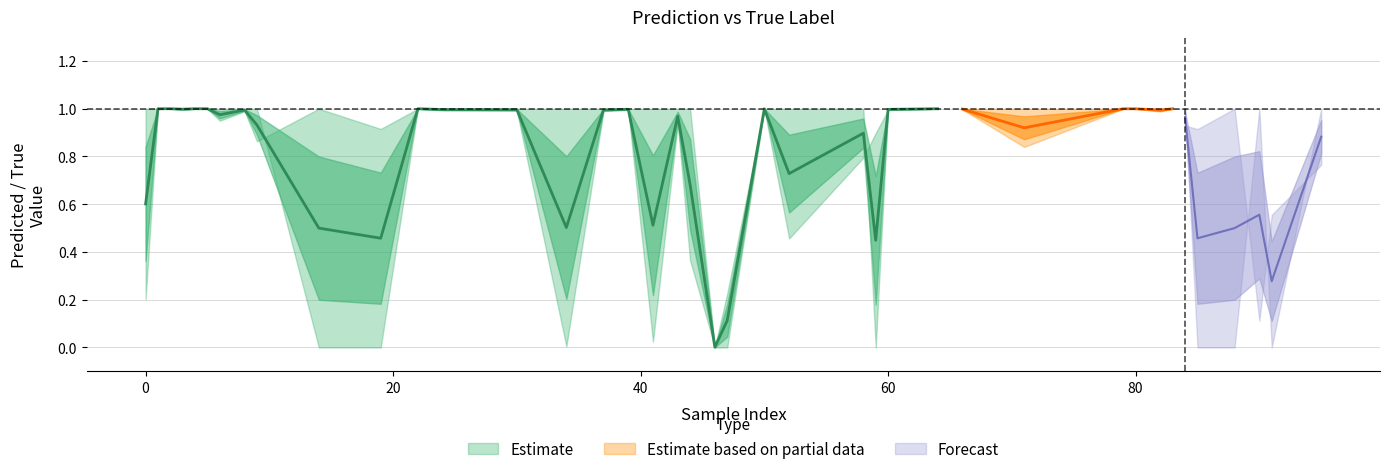

Where is y_pred nearest to the value 0?

46